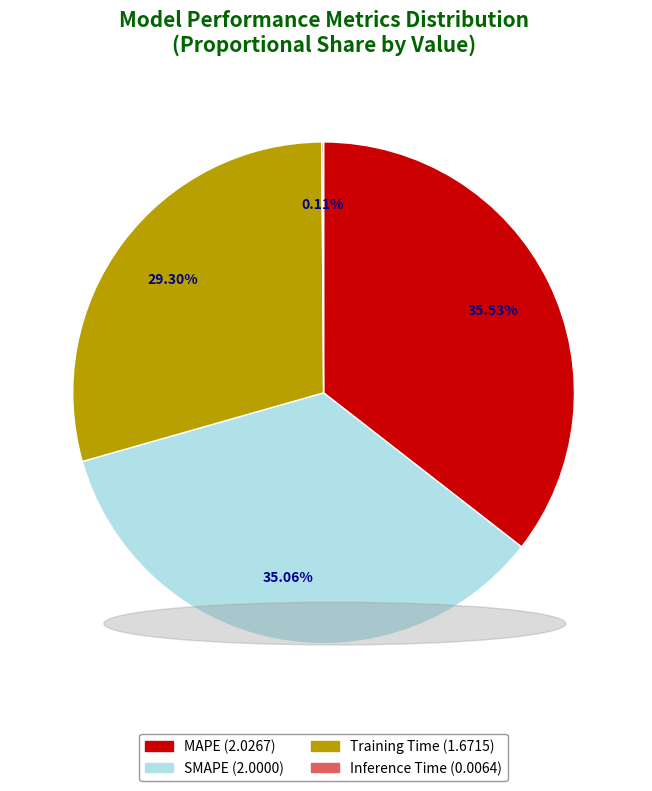

Does SMAPE represent more than half of the total?

No